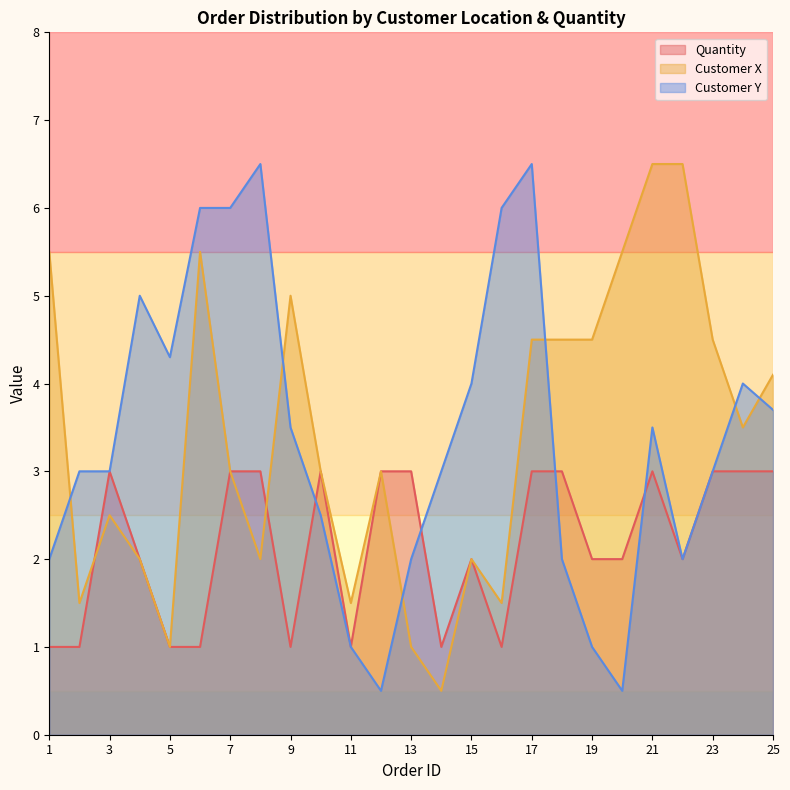

Reading left to right, list all the values displayed in this chart.

Quantity: 1=1.0	2=1.0	3=3.0	4=2.0	5=1.0	6=1.0	7=3.0	8=3.0	9=1.0	10=3.0	11=1.0	12=3.0	13=3.0	14=1.0	15=2.0	16=1.0	17=3.0	18=3.0	19=2.0	20=2.0	21=3.0	22=2.0	23=3.0	24=3.0	25=3.0
Customer X: 1=5.5	2=1.5	3=2.5	4=2.0	5=1.0	6=5.5	7=3.0	8=2.0	9=5.0	10=3.0	11=1.5	12=3.0	13=1.0	14=0.5	15=2.0	16=1.5	17=4.5	18=4.5	19=4.5	20=5.5	21=6.5	22=6.5	23=4.5	24=3.5	25=4.1
Customer Y: 1=2.0	2=3.0	3=3.0	4=5.0	5=4.3	6=6.0	7=6.0	8=6.5	9=3.5	10=2.5	11=1.0	12=0.5	13=2.0	14=3.0	15=4.0	16=6.0	17=6.5	18=2.0	19=1.0	20=0.5	21=3.5	22=2.0	23=3.0	24=4.0	25=3.7